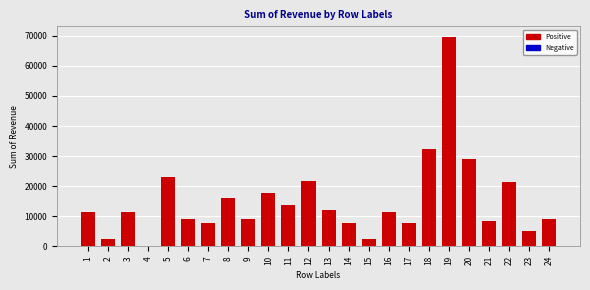

The value at 7 is 1836. True or false?

False